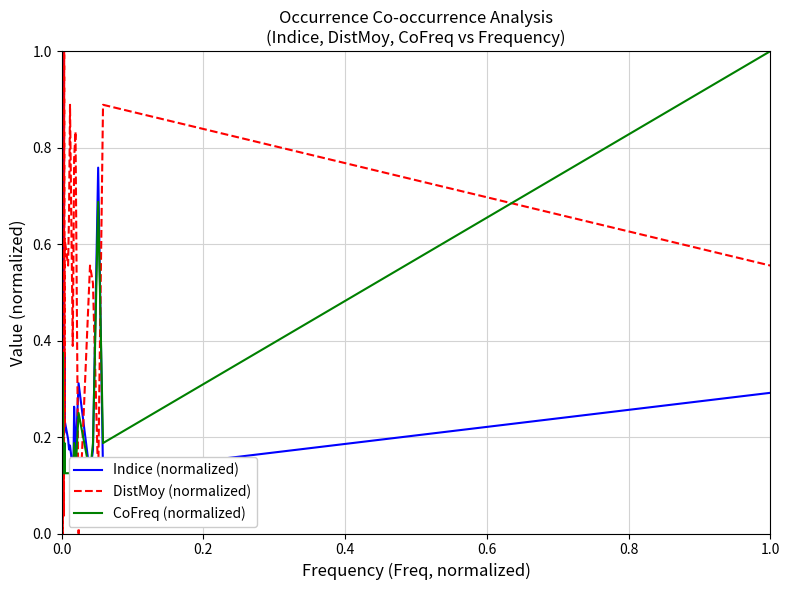

What is the maximum value shown in the chart?

1.0